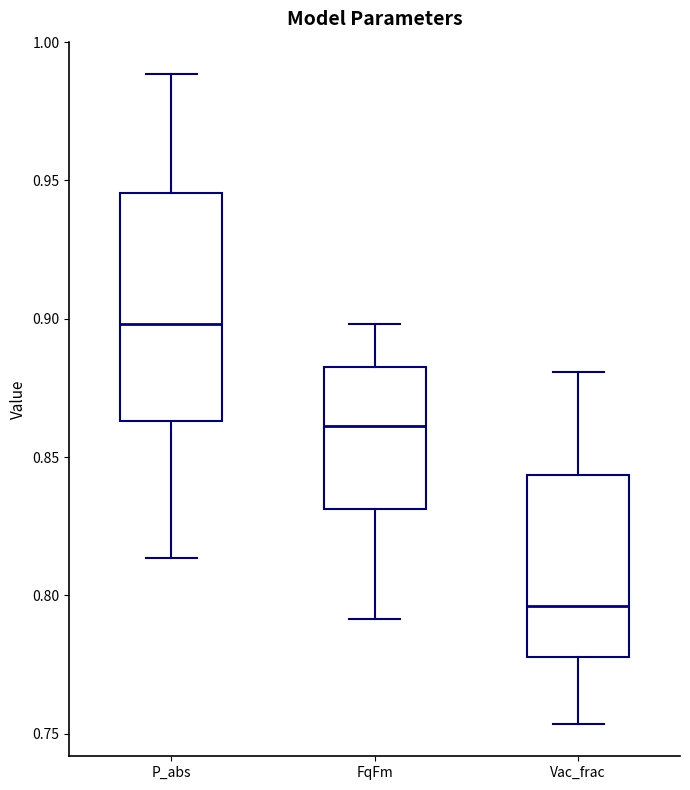

Comparing the boxes themselves (not the whiskers), which one is the tallest?

P_abs